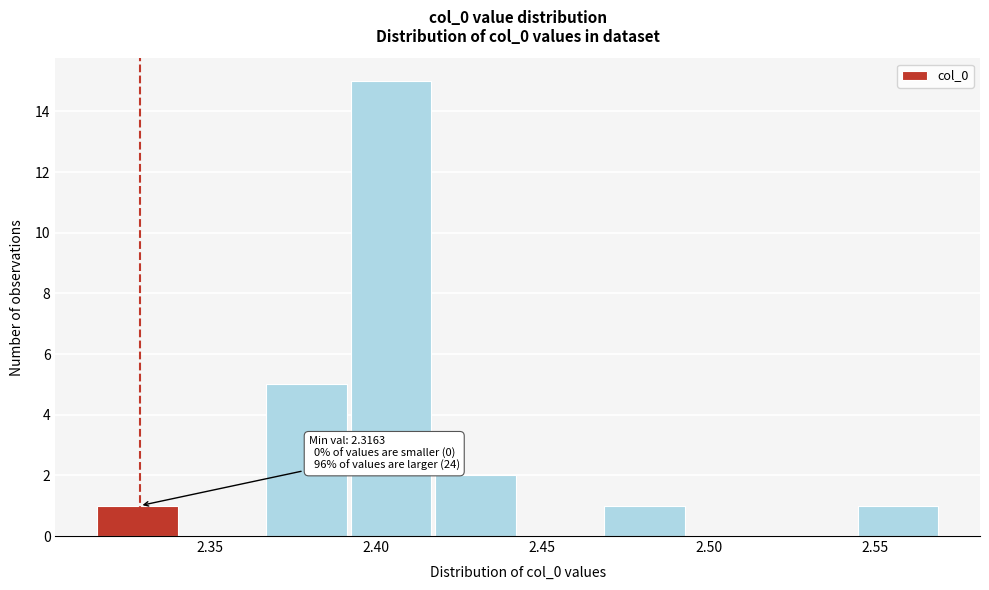

Which range on the x-axis has the tallest bar?

2.390 to 2.420